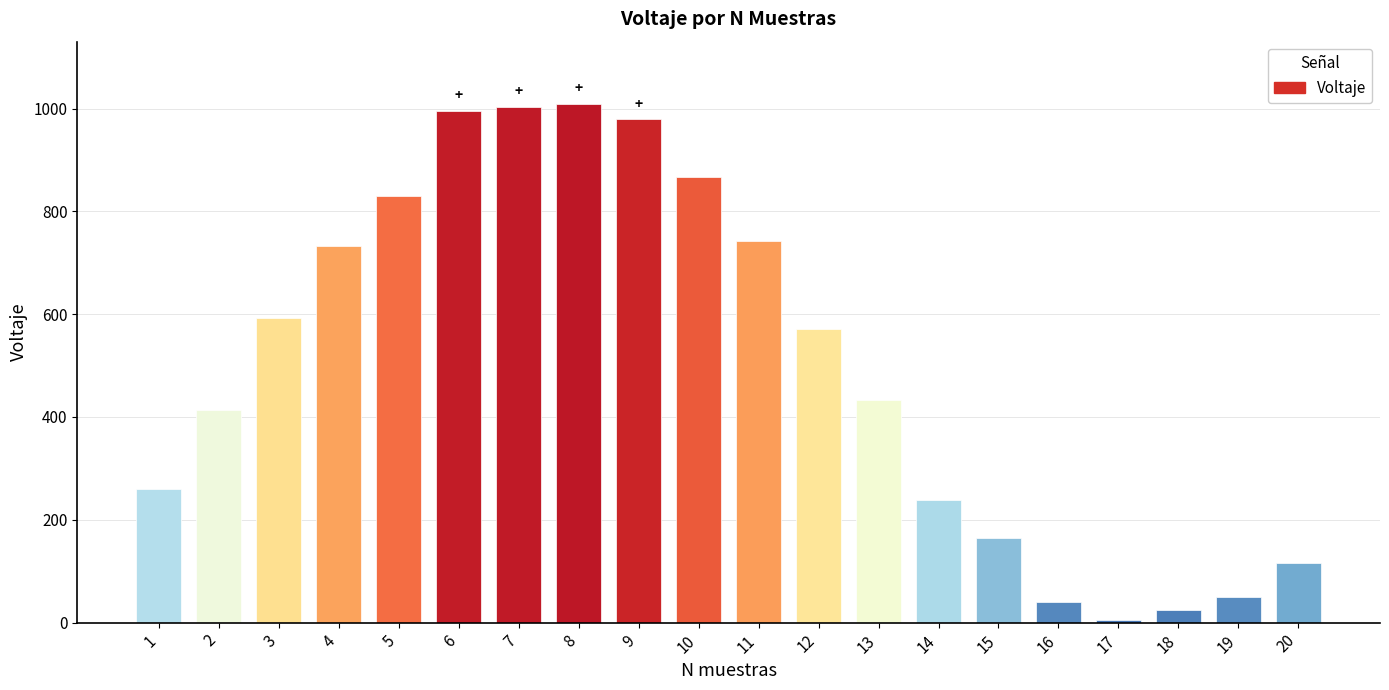

What is the change in value from 4 to 13?

-299